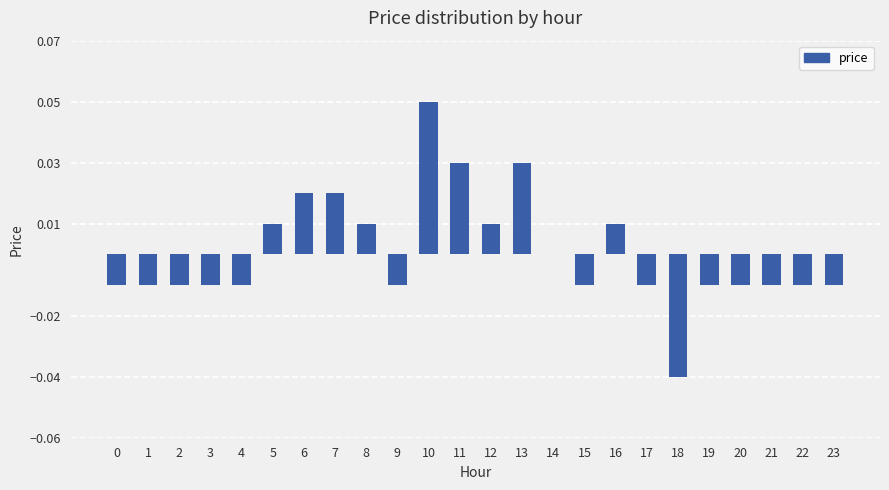

How many values are between 0 and 1?

10